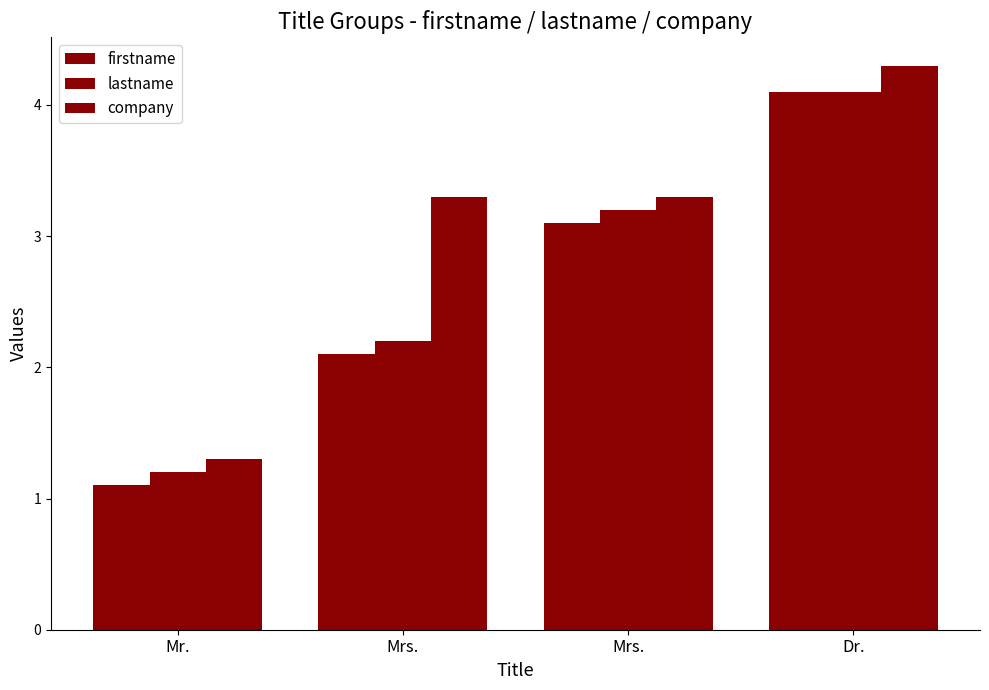

What is the total value across all series at Mr.?

3.6